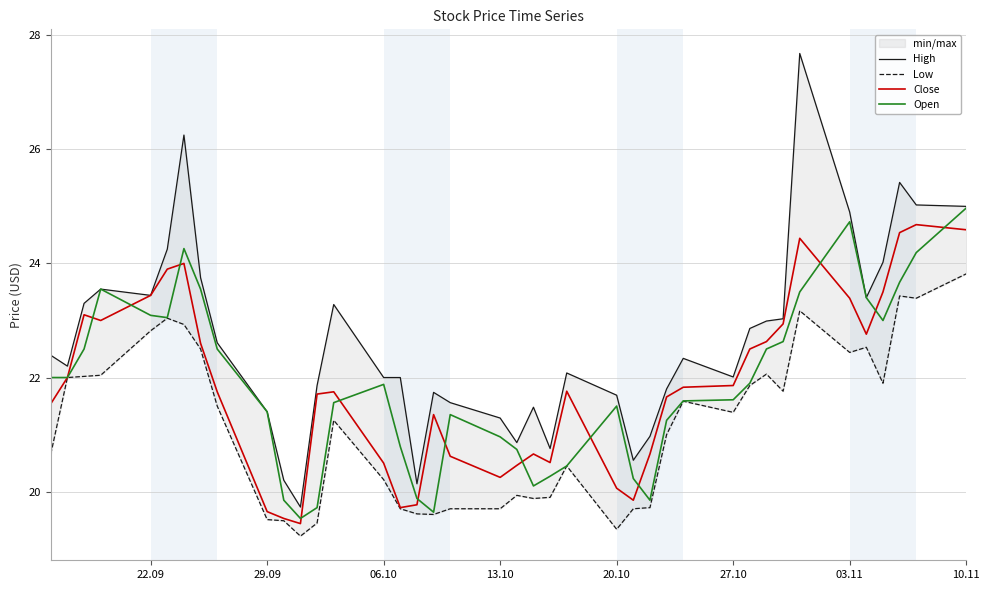

What is the approximate value of Open at 27.10?

21.6